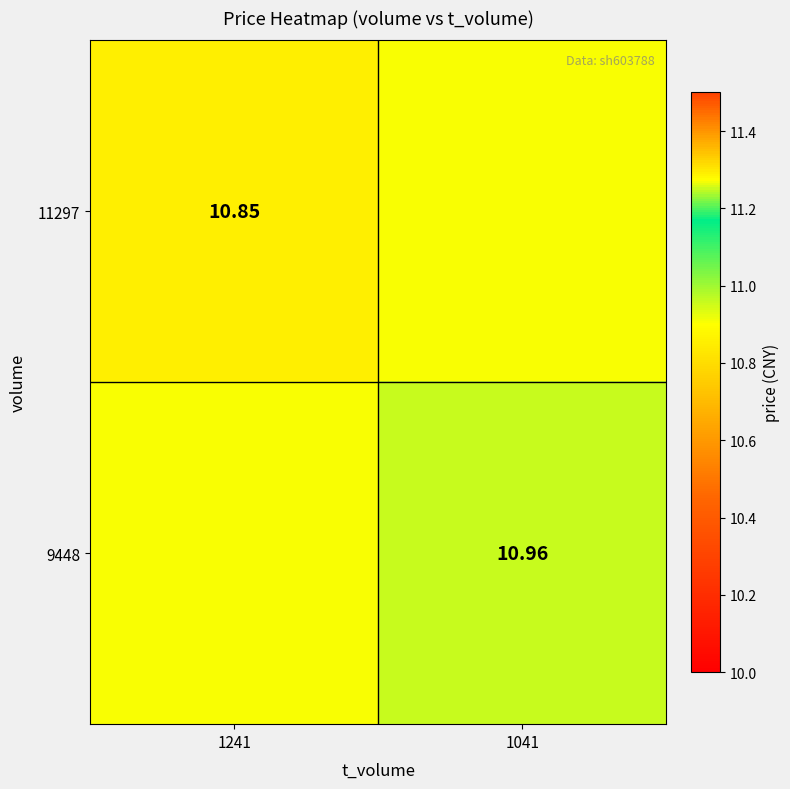

Is the value of 9448 at 1041 greater than the value of 11297 at 1241?

Yes